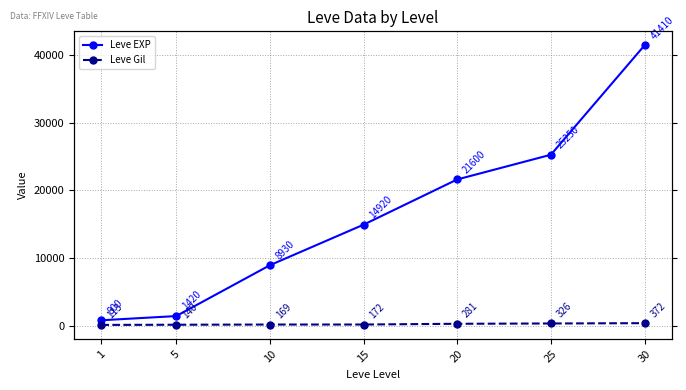

Rank the series at 30 from lowest to highest value.

Leve Gil, Leve EXP